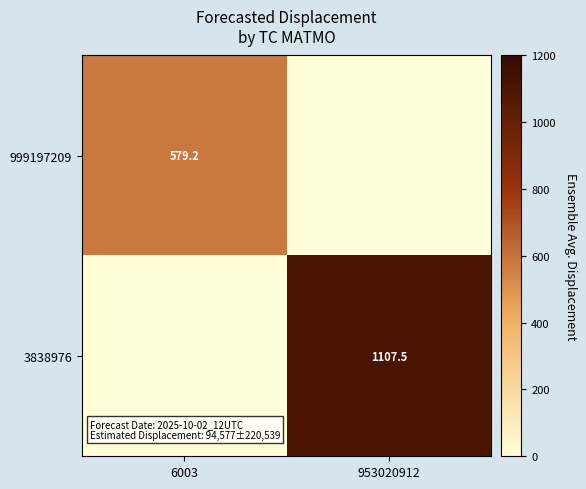

The 3838976 series shows 1107.5 at 953020912. True or false?

True